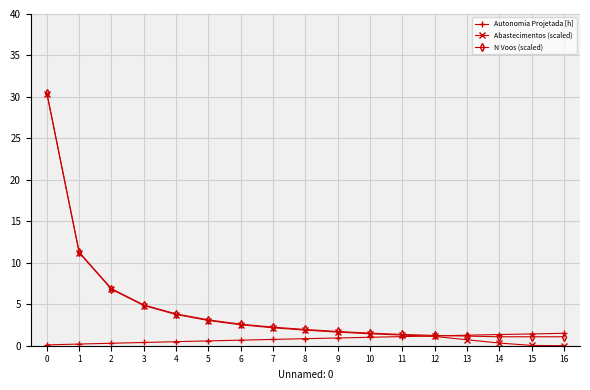

What is the minimum value for N Voos (scaled)?

1.1